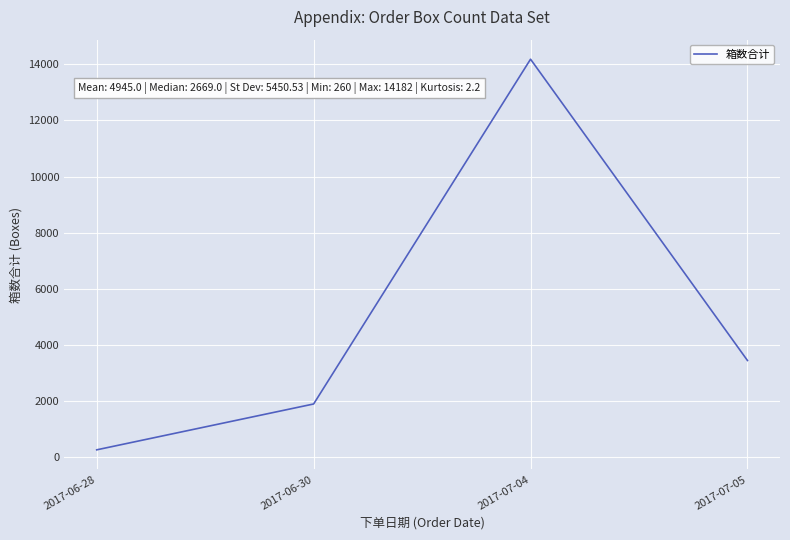

What is the approximate value at 2017-07-04?

14182